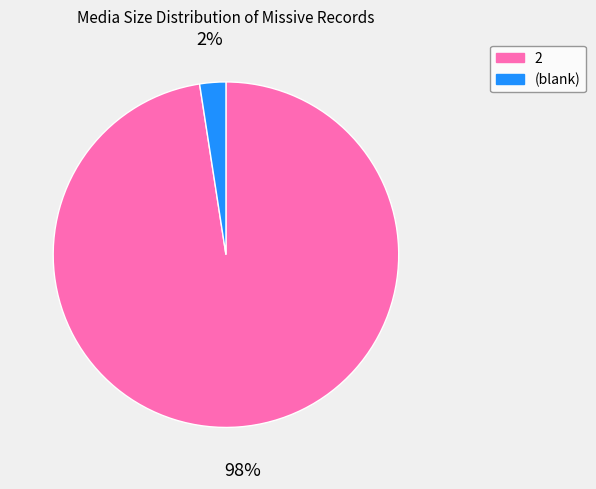

To the nearest percent, what is the average slice percentage?

50%